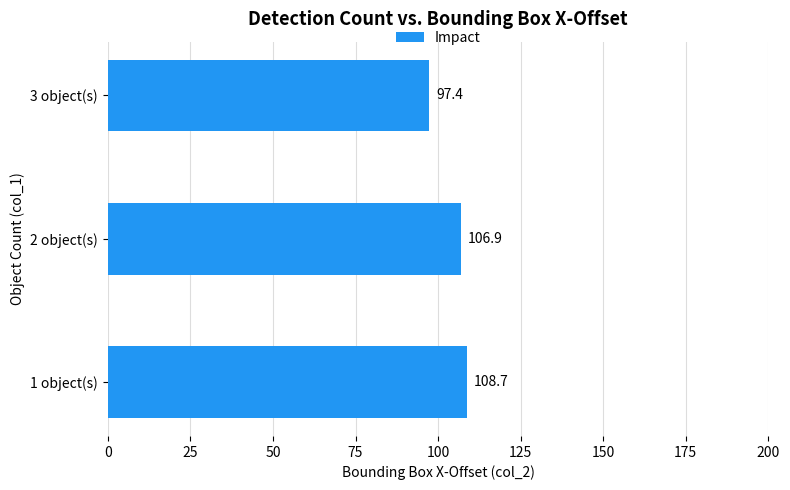

What value does the data have at 2 object(s)?

106.9